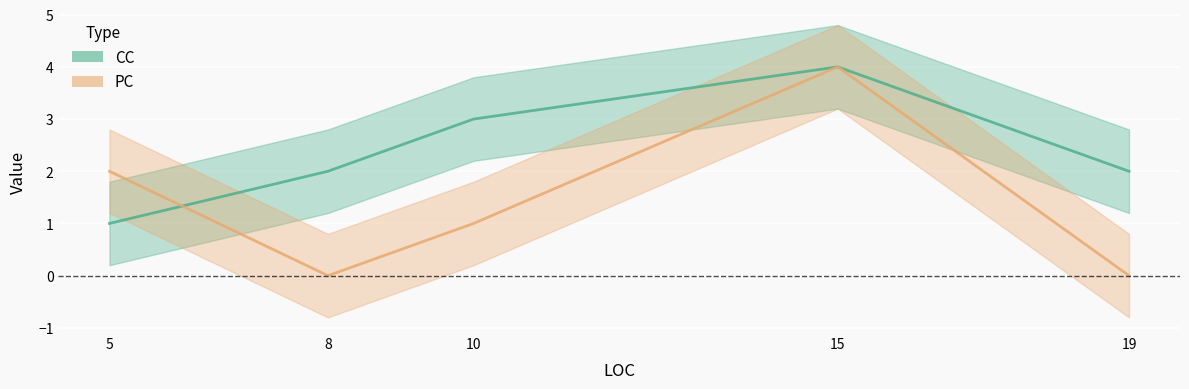

Reading left to right, transcribe all the data shown in this chart.

CC: 1	2	3	4	2
PC: 2	0	1	4	0